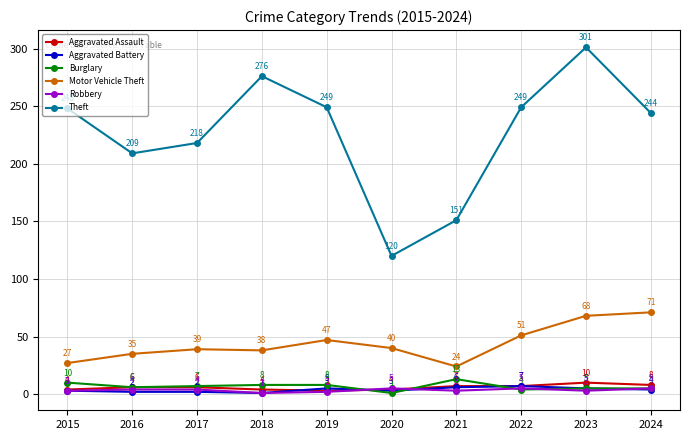

Rank the series by their maximum value, from highest to lowest.

Theft, Motor Vehicle Theft, Burglary, Aggravated Assault, Aggravated Battery, Robbery